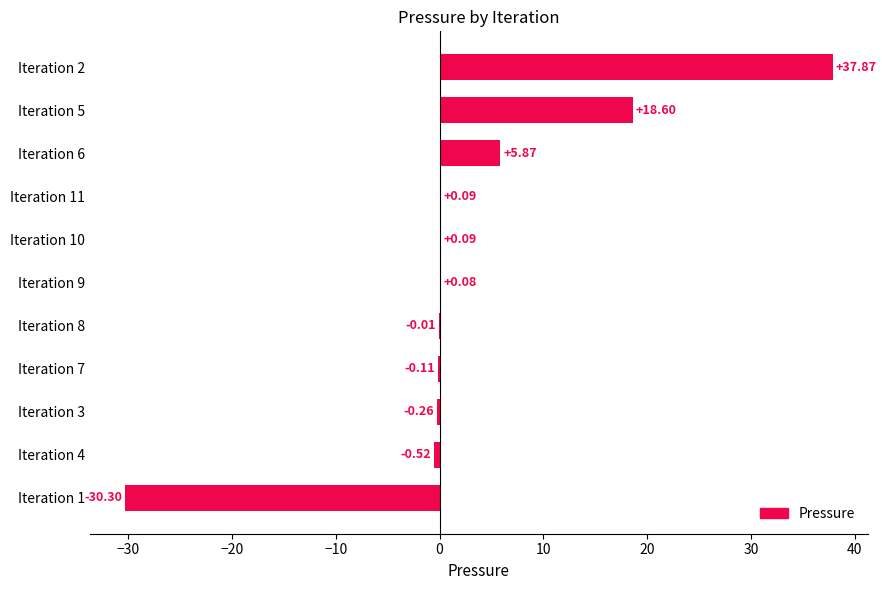

What is the change in value from Iteration 1 to Iteration 9?

+30.4